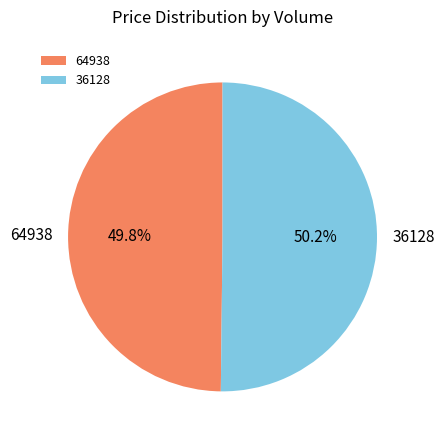

What is the ratio of the value at 64938 to the value at 36128?

1.0